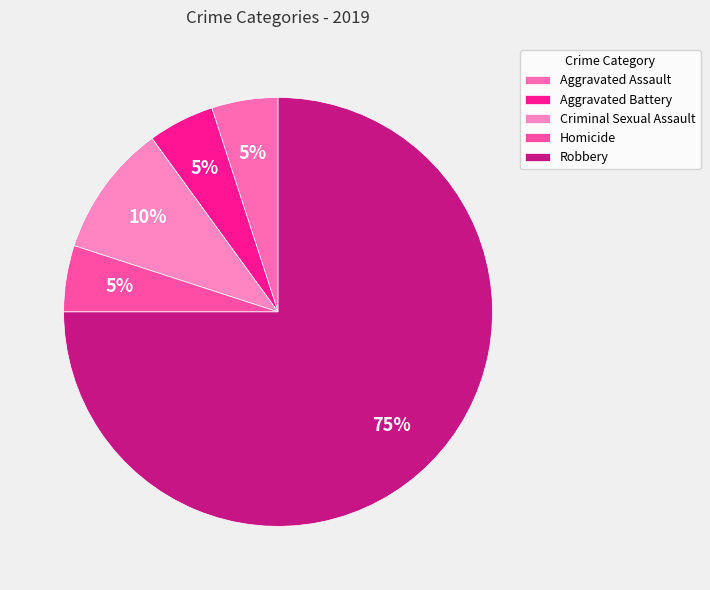

What percentage is the Criminal Sexual Assault slice, to the nearest percent?

10%